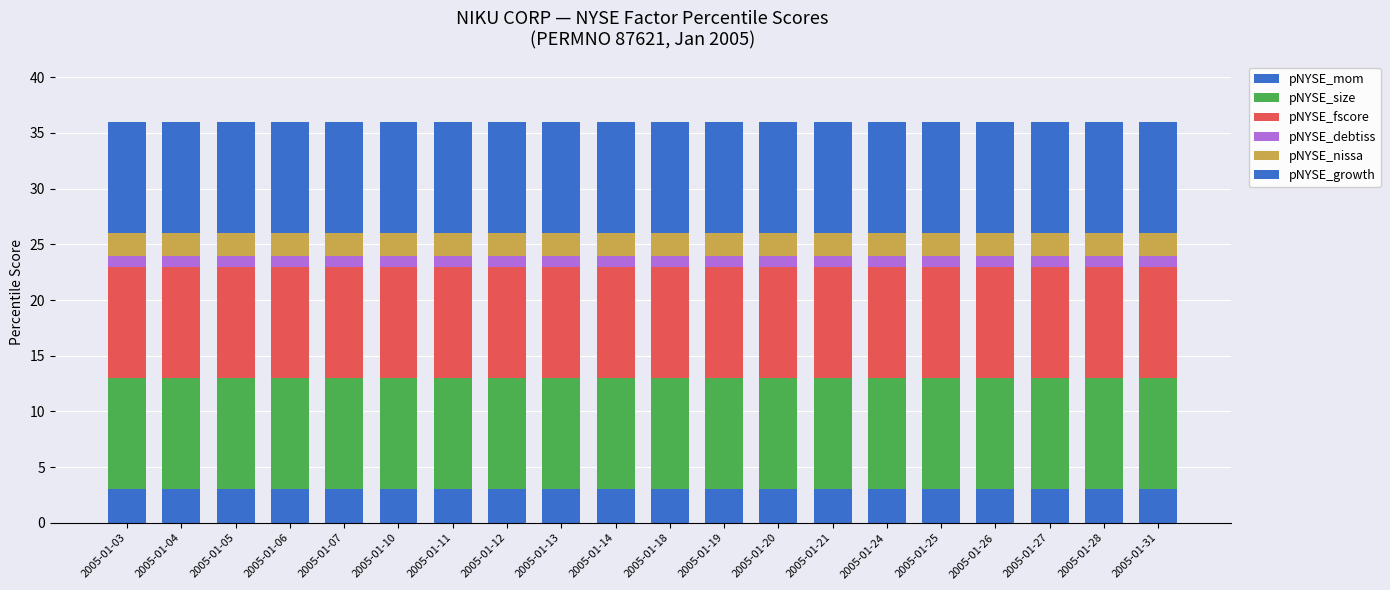

Rank the series by their maximum value, from highest to lowest.

pNYSE_size, pNYSE_fscore, pNYSE_growth, pNYSE_mom, pNYSE_nissa, pNYSE_debtiss